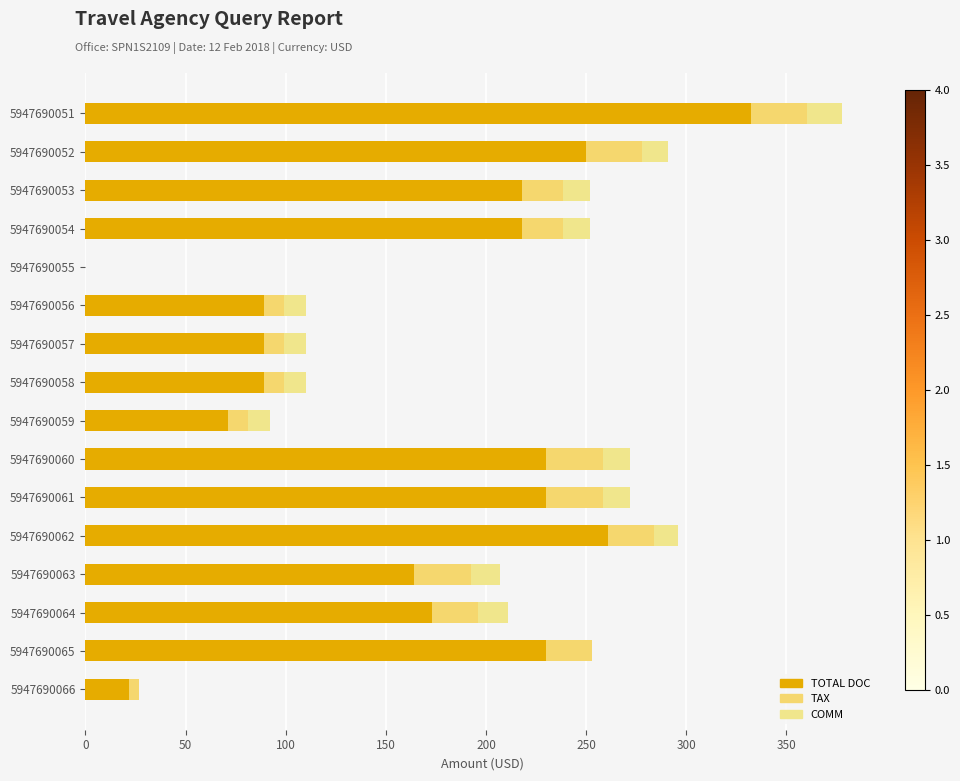

How many series are shown in this chart?

3